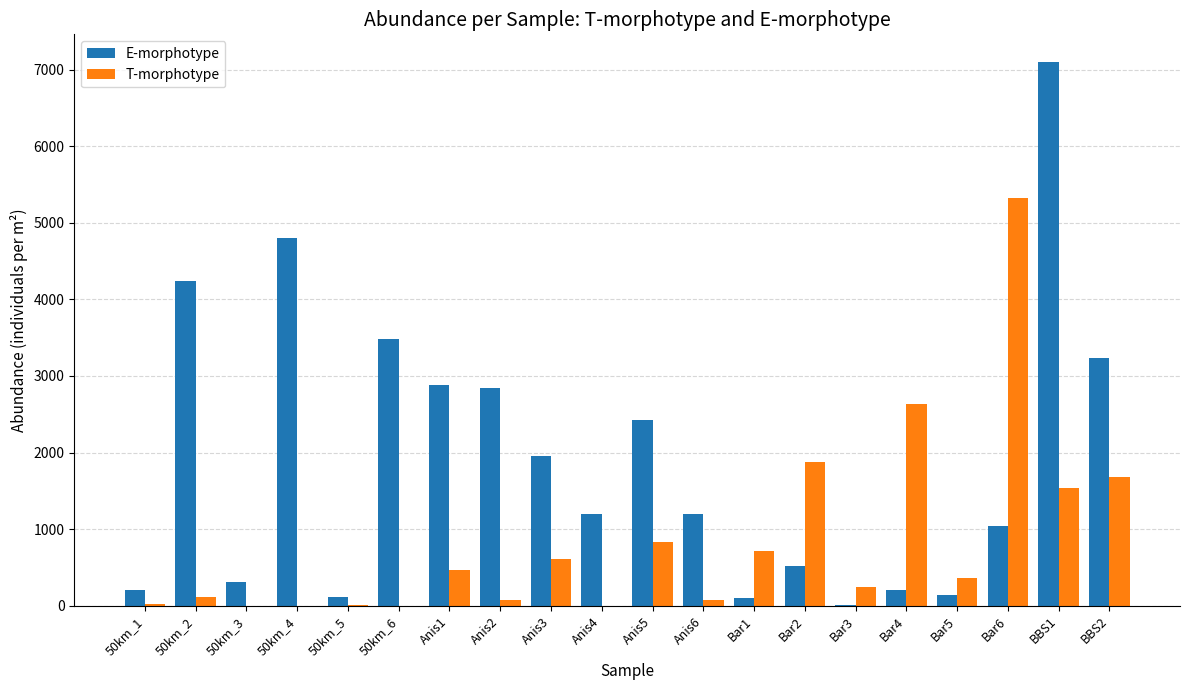

Between 50km_6 and Bar6, which series saw the biggest shift?

T-morphotype